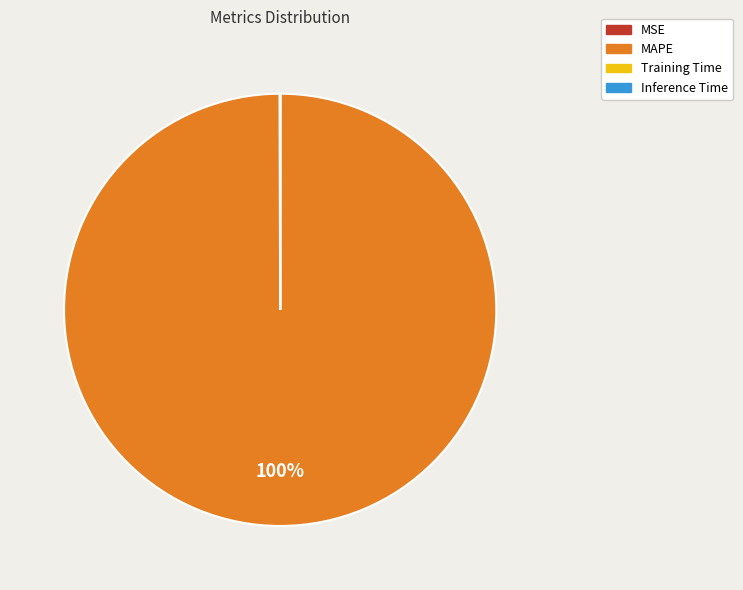

Is it true that MAPE is 100% of the pie?

True